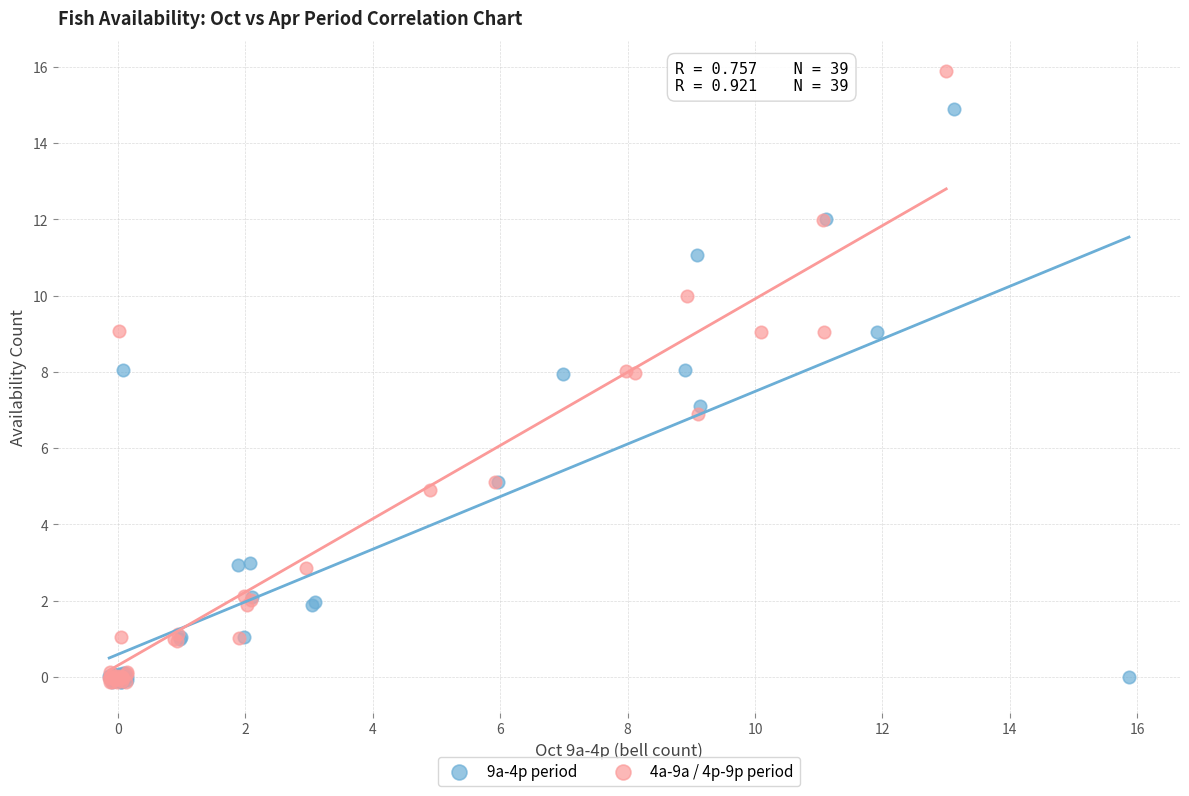

Which series has the widest spread of Y values?

4a-9a / 4p-9p period